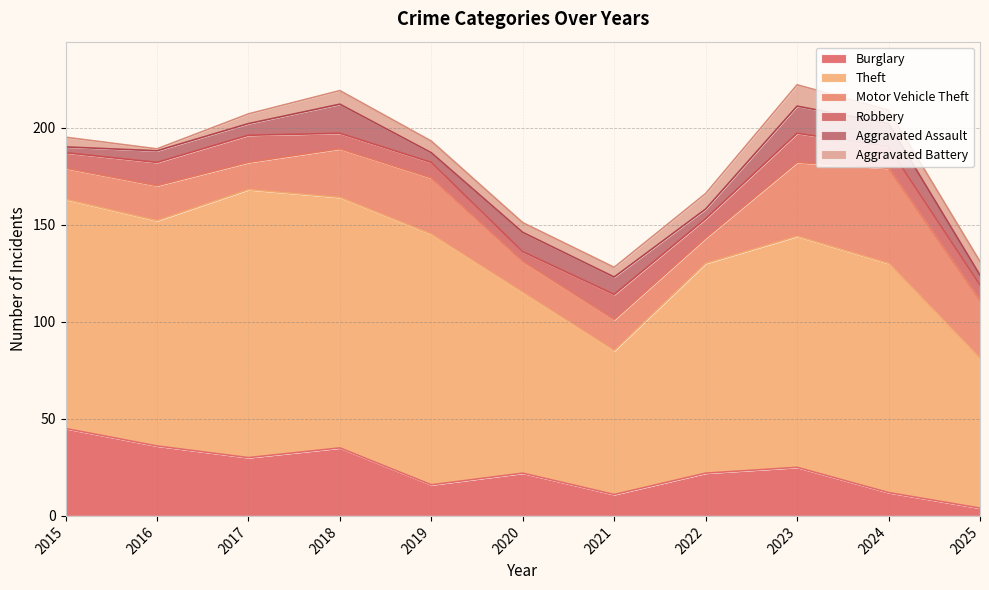

What is the value of the Aggravated Battery point at the 9th from the left?

11